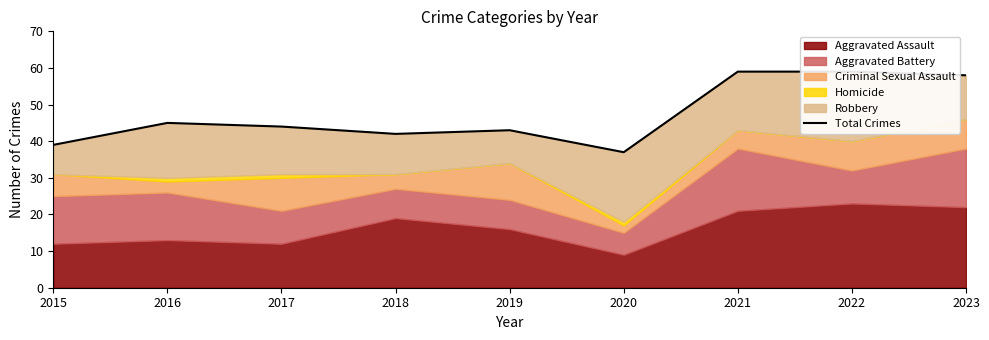

List the labels in order of value, smallest first.

2020, 2015, 2018, 2019, 2017, 2016, 2023, 2021, 2022